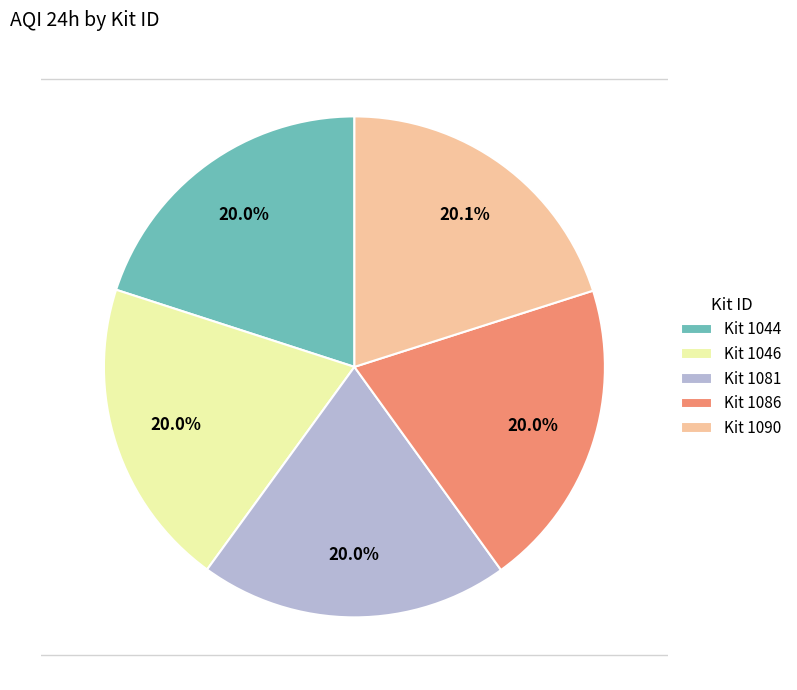

Combined, what portion of the pie is Kit 1044 and Kit 1090?

40.1%